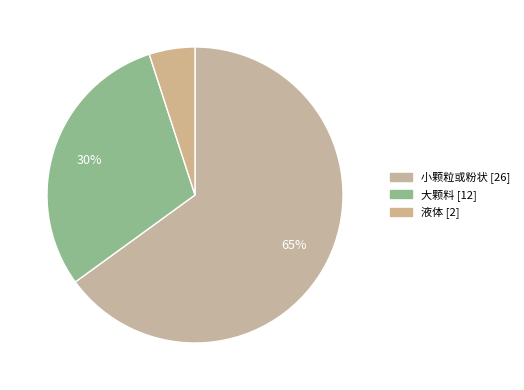

What percentage is NOT represented by 大颗料?

70.0%